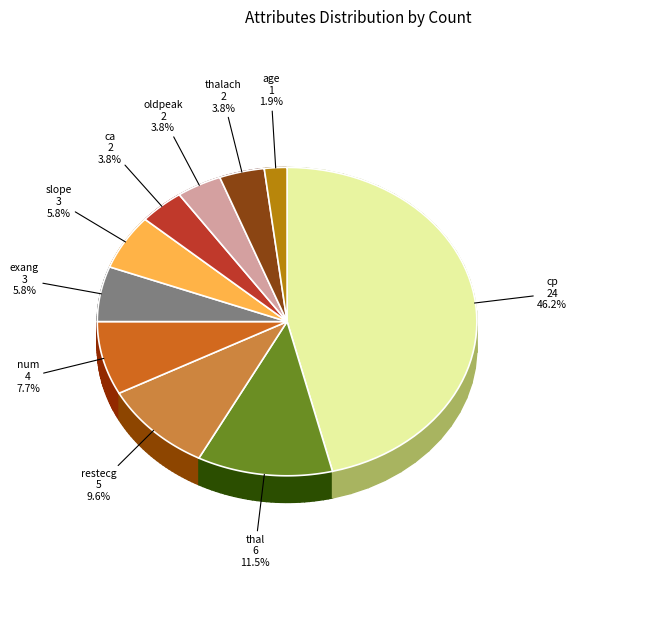

How many segments does this pie chart have?

10